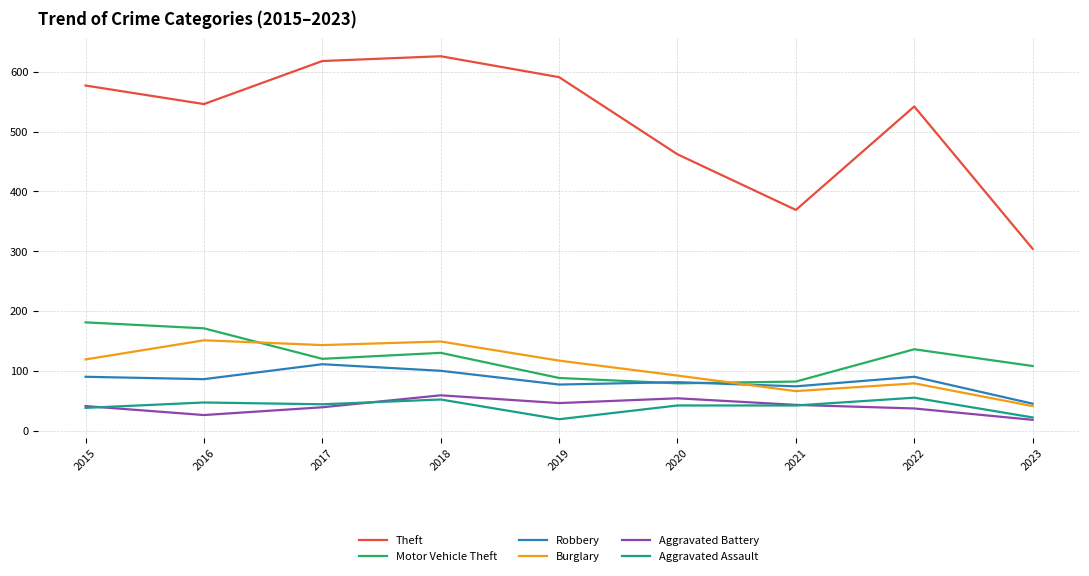

True or false: Burglary has a value of 41 at 2023.

True